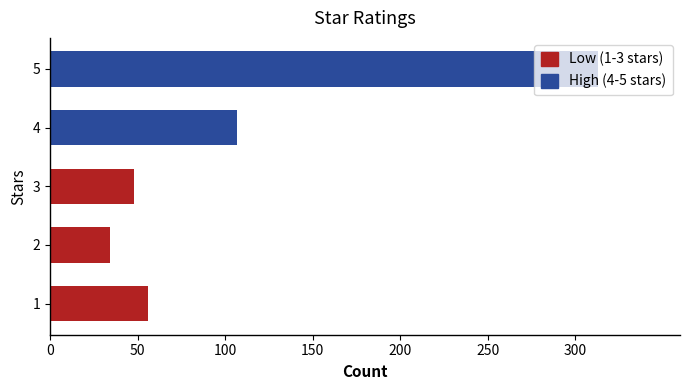

Is it true that the value at 3 is 24?

False